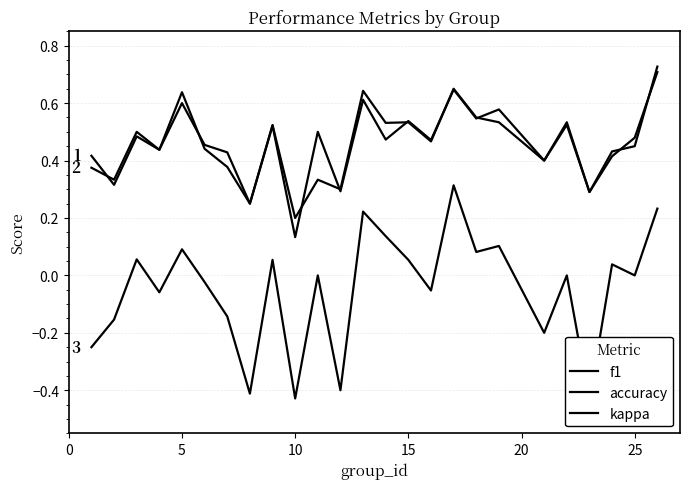

Reading left to right, what are all the values shown in this chart?

f1: 0.4	0.3	0.5	0.4	0.6	0.4	0.4	0.2	0.5	0.1	0.5	0.3	0.6	0.5	0.5	0.5	0.6	0.5	0.6	0.4	0.5	0.3	0.4	0.5	0.7
accuracy: 0.4	0.3	0.5	0.4	0.6	0.5	0.4	0.2	0.5	0.2	0.3	0.3	0.6	0.5	0.5	0.5	0.7	0.6	0.5	0.4	0.5	0.3	0.4	0.5	0.7
kappa: -0.2	-0.2	0.1	-0.1	0.1	-0.0	-0.1	-0.4	0.1	-0.4	0.0	-0.4	0.2	0.1	0.1	-0.1	0.3	0.1	0.1	-0.2	0.0	-0.4	0.0	0.0	0.2